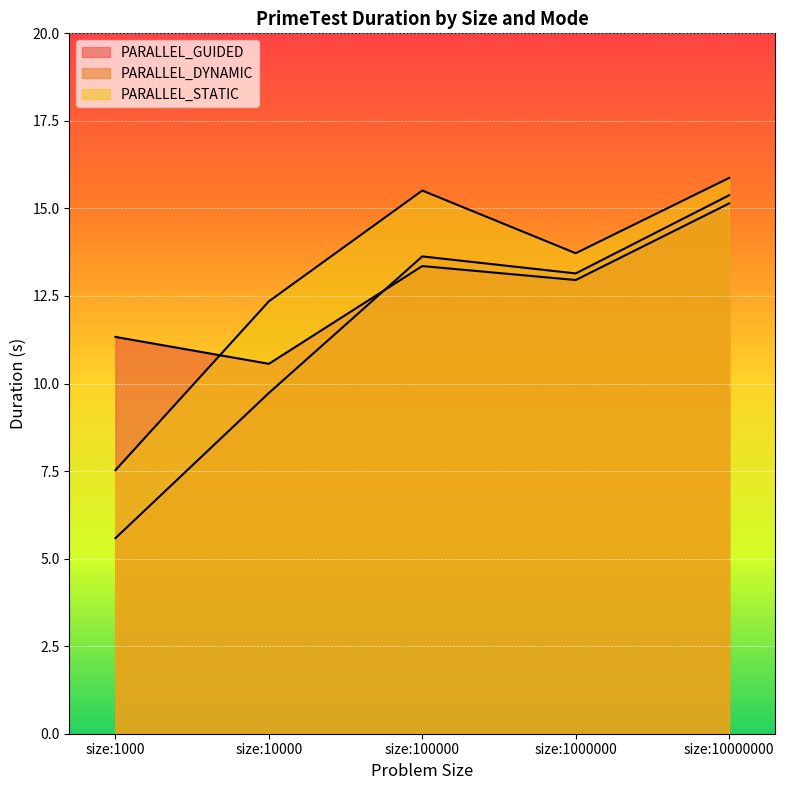

Reading left to right, what are all the values shown in this chart?

PARALLEL_GUIDED: 11.3	10.6	13.4	13.0	15.1
PARALLEL_DYNAMIC: 5.6	9.7	13.6	13.1	15.4
PARALLEL_STATIC: 7.5	12.3	15.5	13.7	15.9